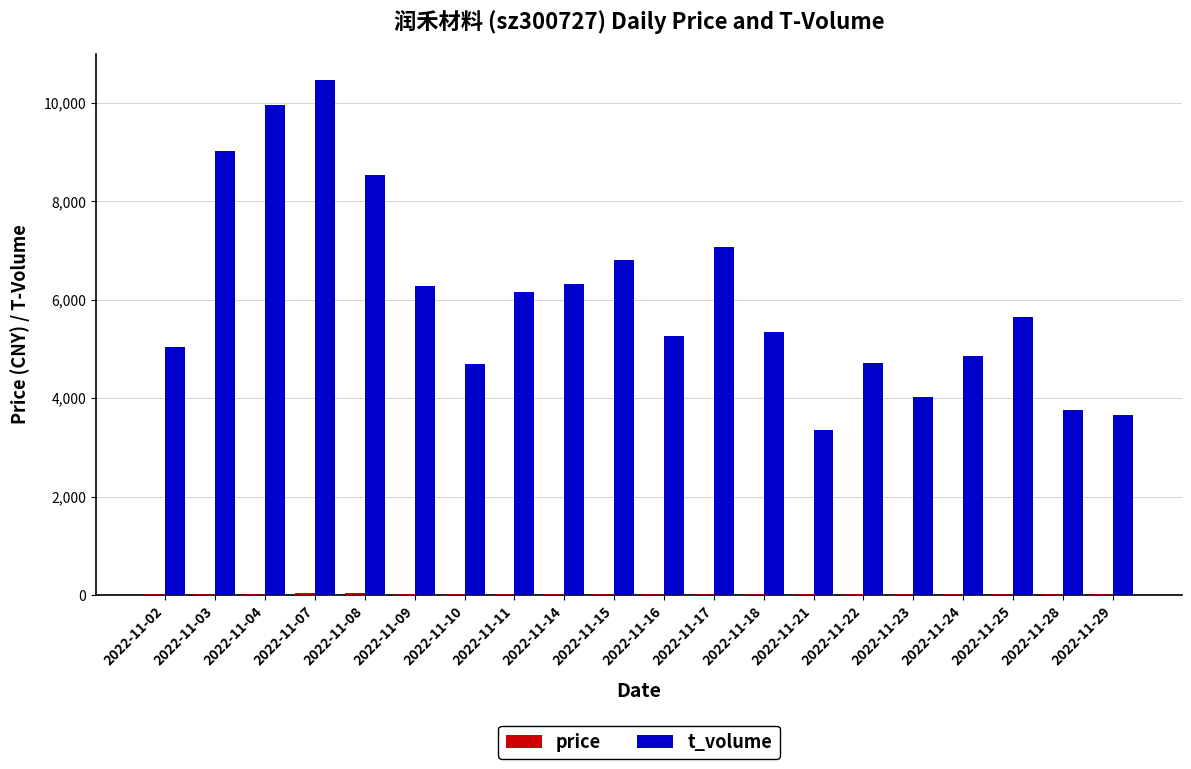

At which category does the chart reach its peak across all series?

2022-11-07